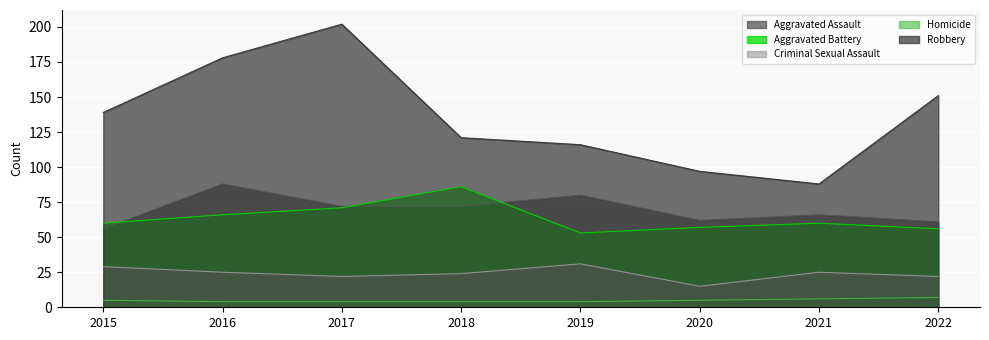

Which series changed the most between 2020 and 2022?

Robbery